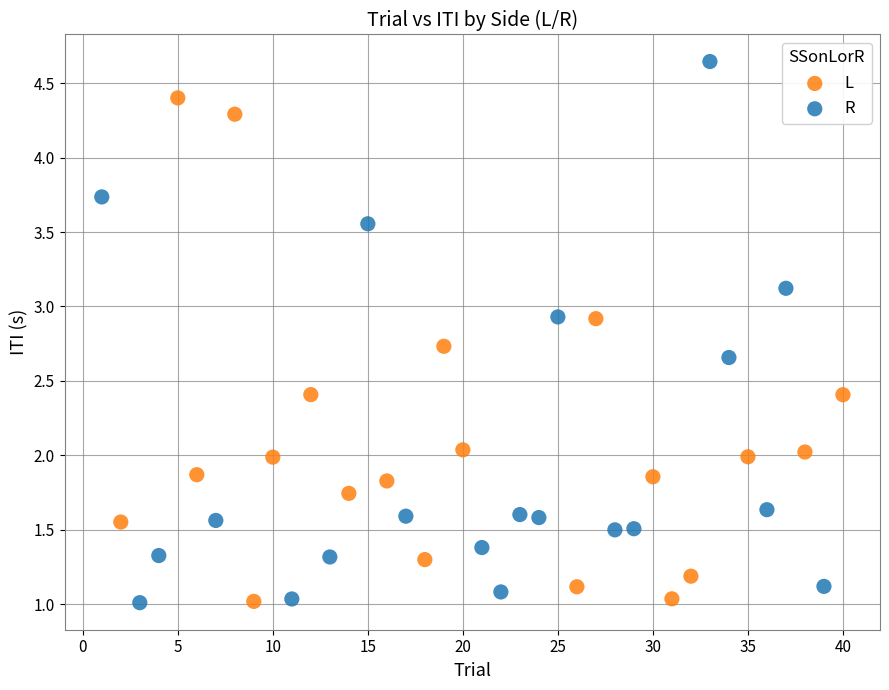

Which series reaches the maximum Y coordinate?

R